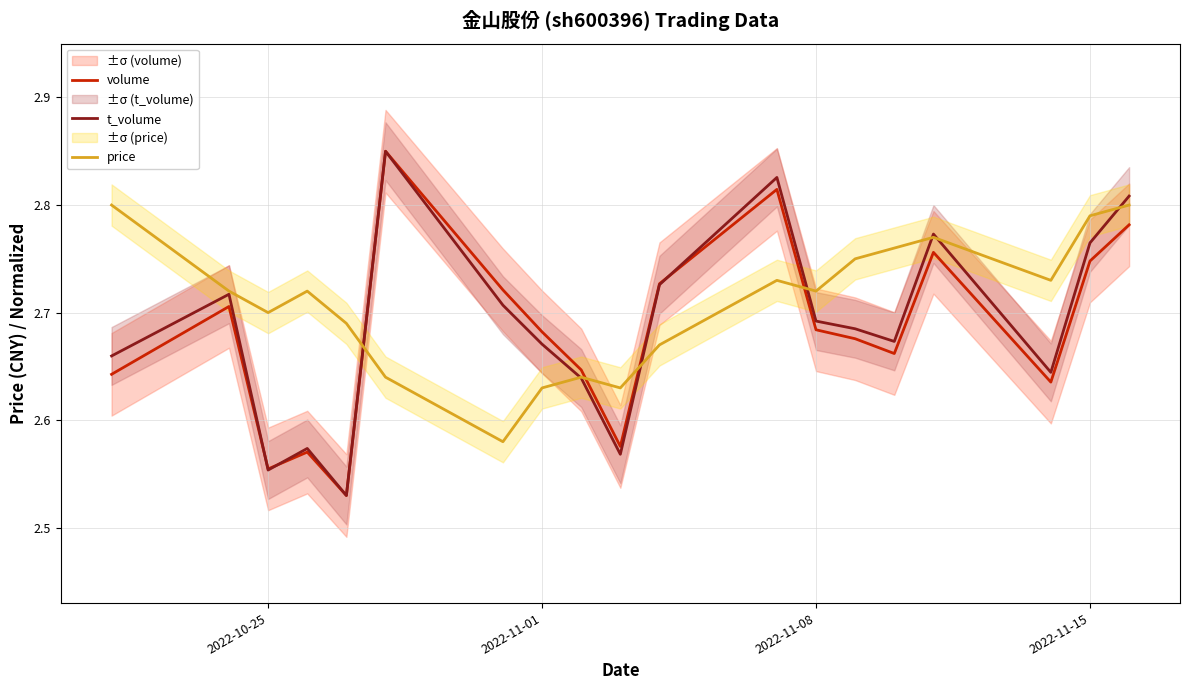

True or false: price and volume intersect in this chart.

True